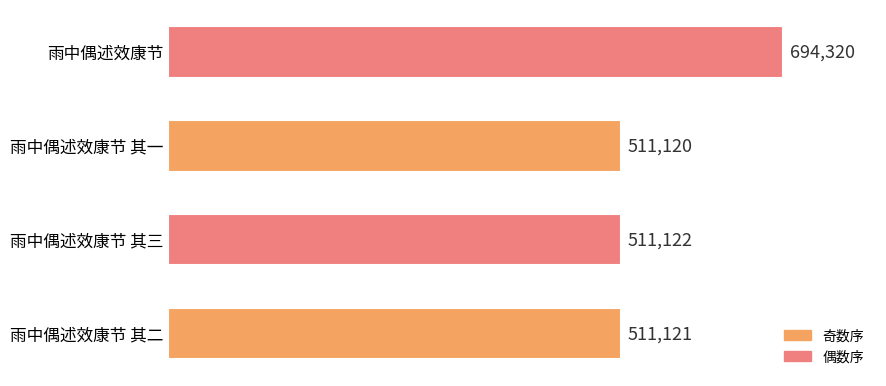

Where is the data nearest to the value 602720?

雨中偶述效康节 其三